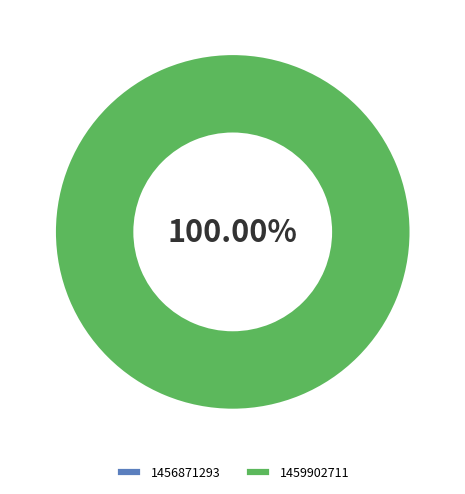

To the nearest percent, what is the difference between the largest and smallest slice percentages?

100%